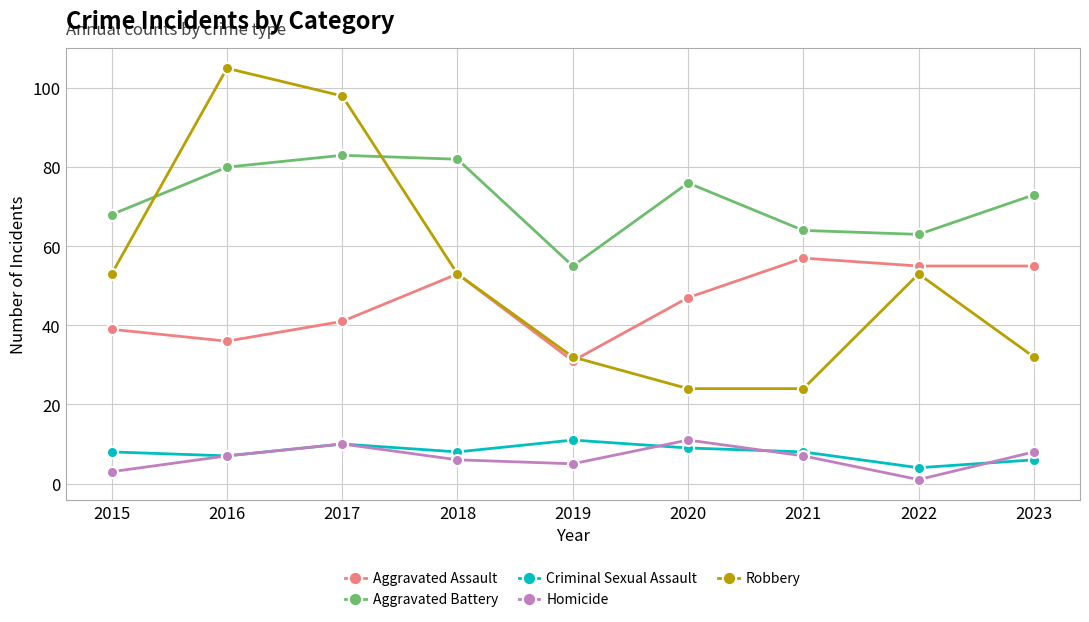

In Homicide, how many points are higher than both neighbors (excluding endpoints)?

2